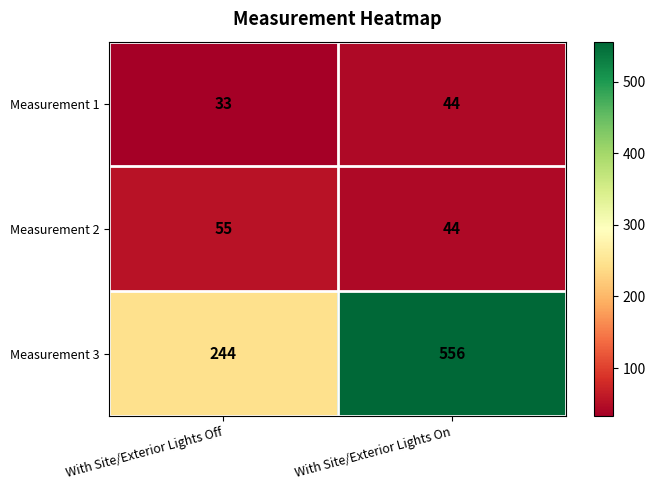

At which category is the sum across all series the highest?

With Site/Exterior Lights On